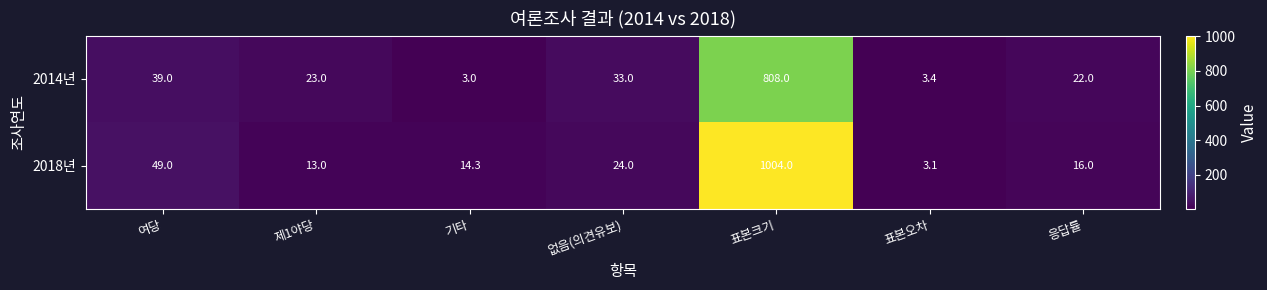

At which label is 2014년 closest to 405?

여당